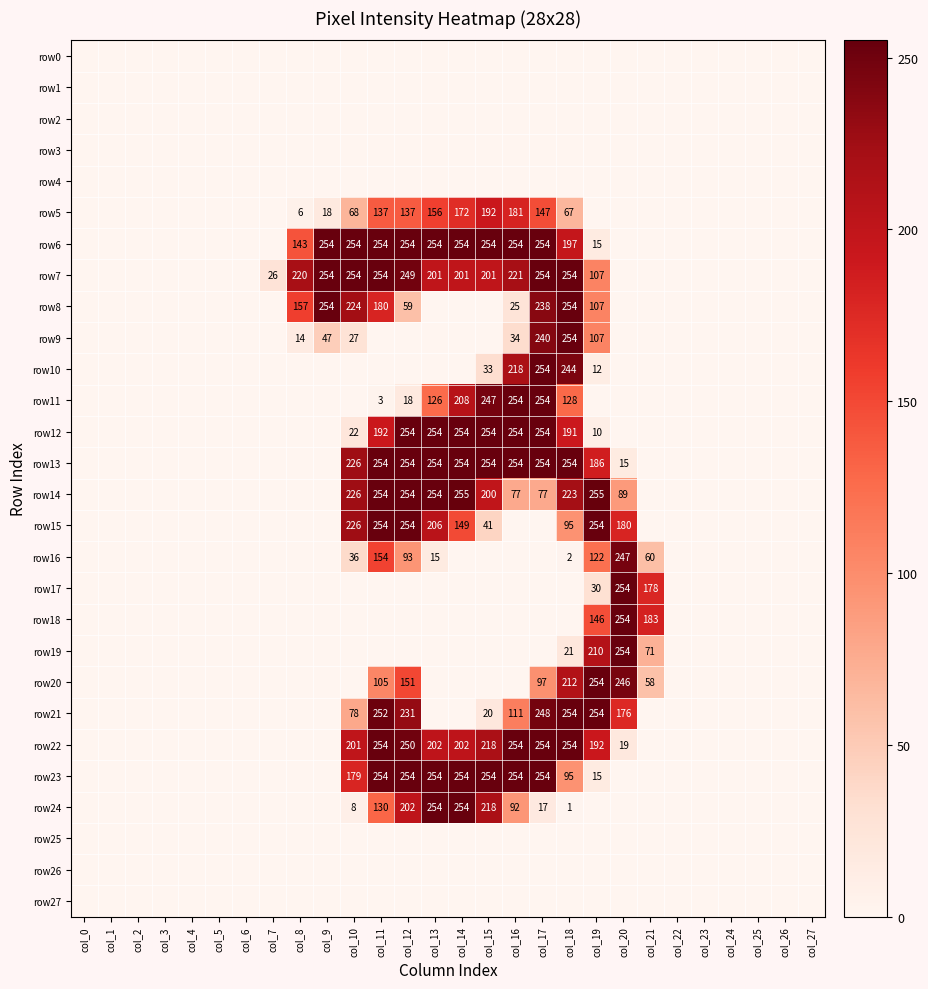

What is the difference between the maximum and second lowest values in the row22 series?

254